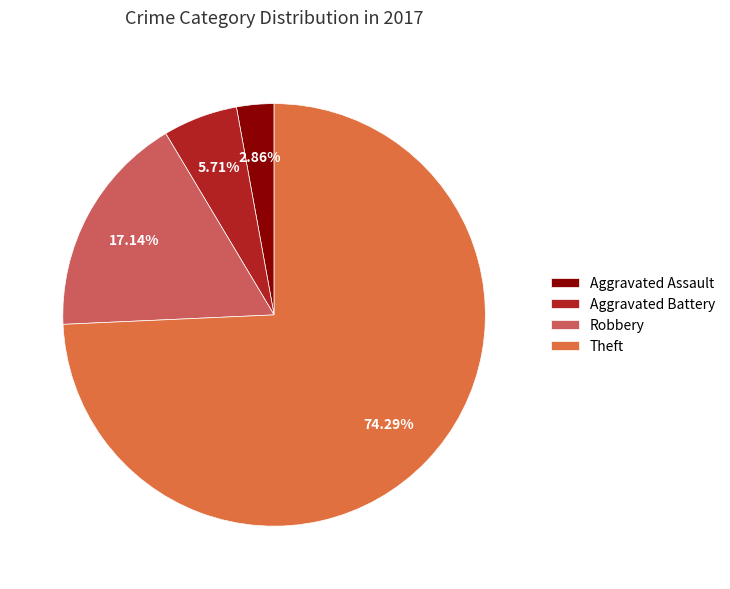

Between Theft and Aggravated Assault, which is larger?

Theft